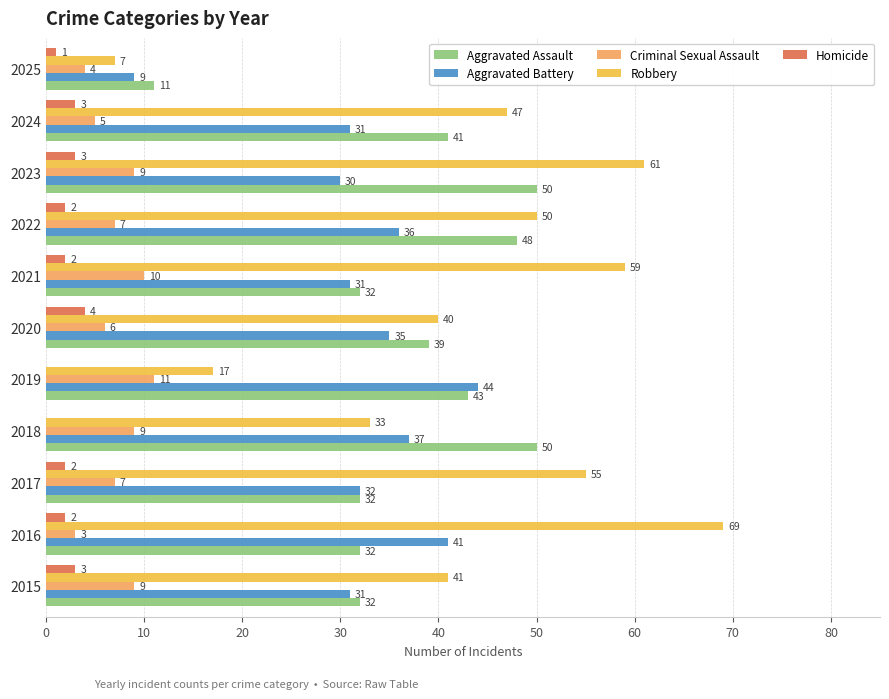

True or false: Aggravated Assault has a value of 11 at 2025.

True